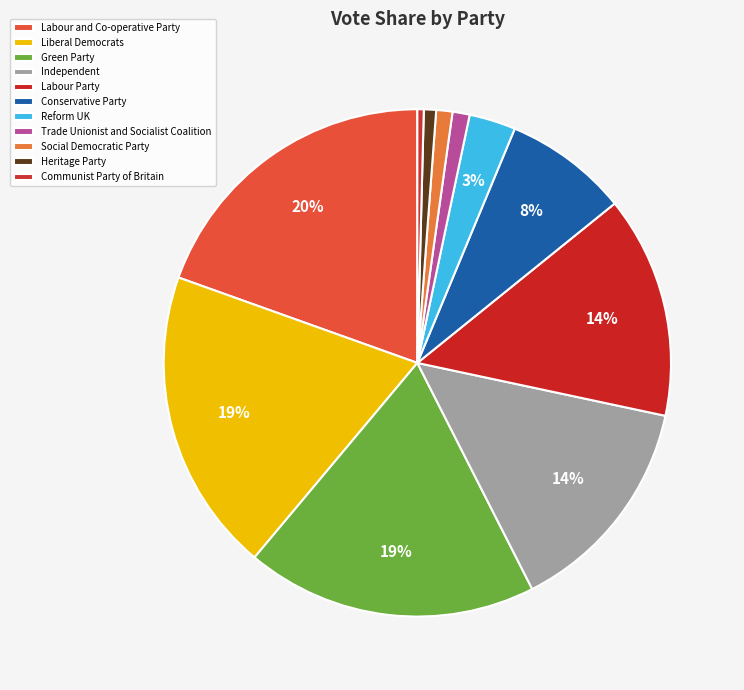

Is Conservative Party the majority of the pie?

No